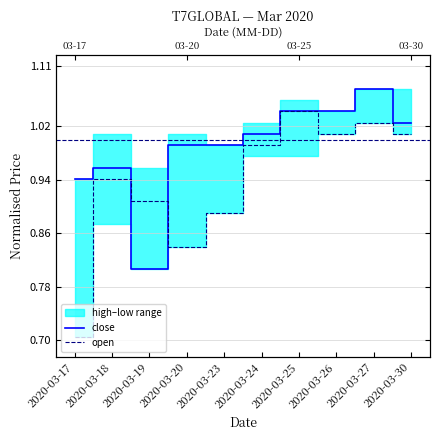

How many categories are shown in the chart?

10